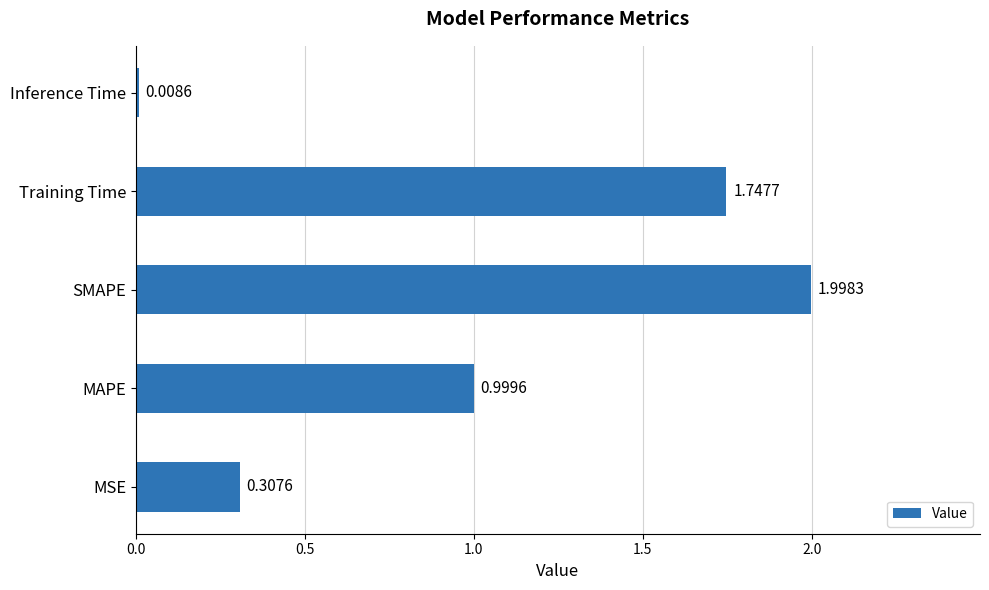

At which label is the value closest to 1?

MAPE